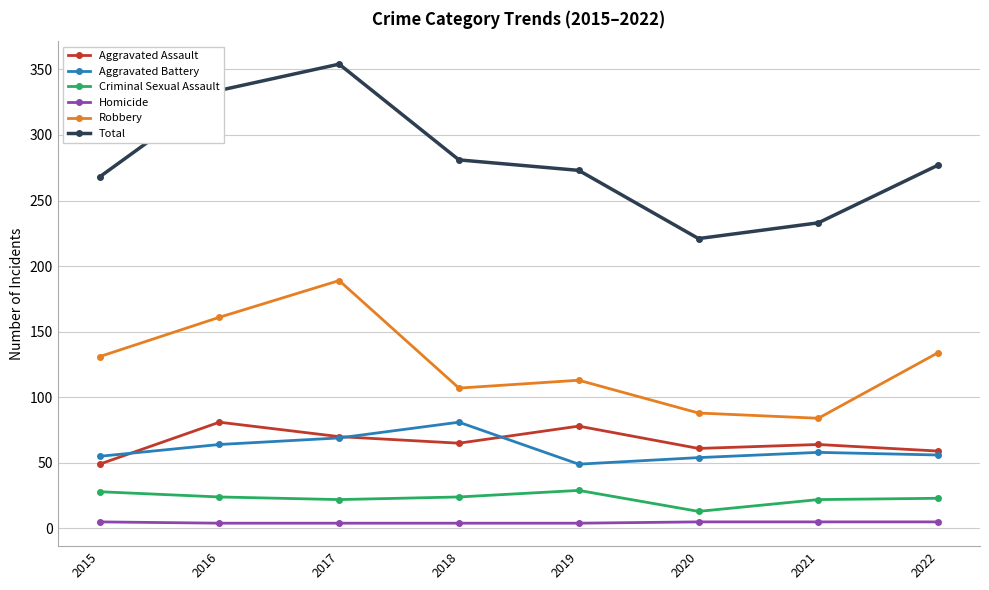

Does the chart have visible grid lines?

Yes